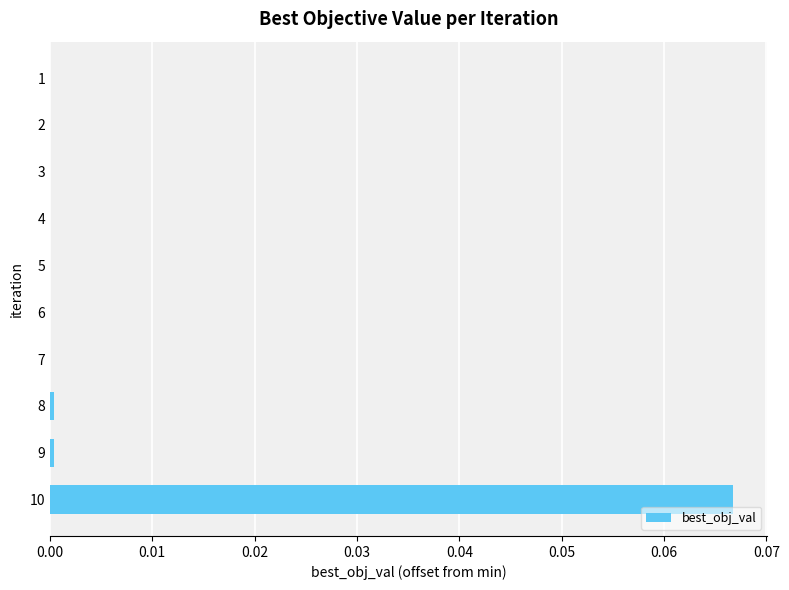

Which category has the highest value across all series?

10